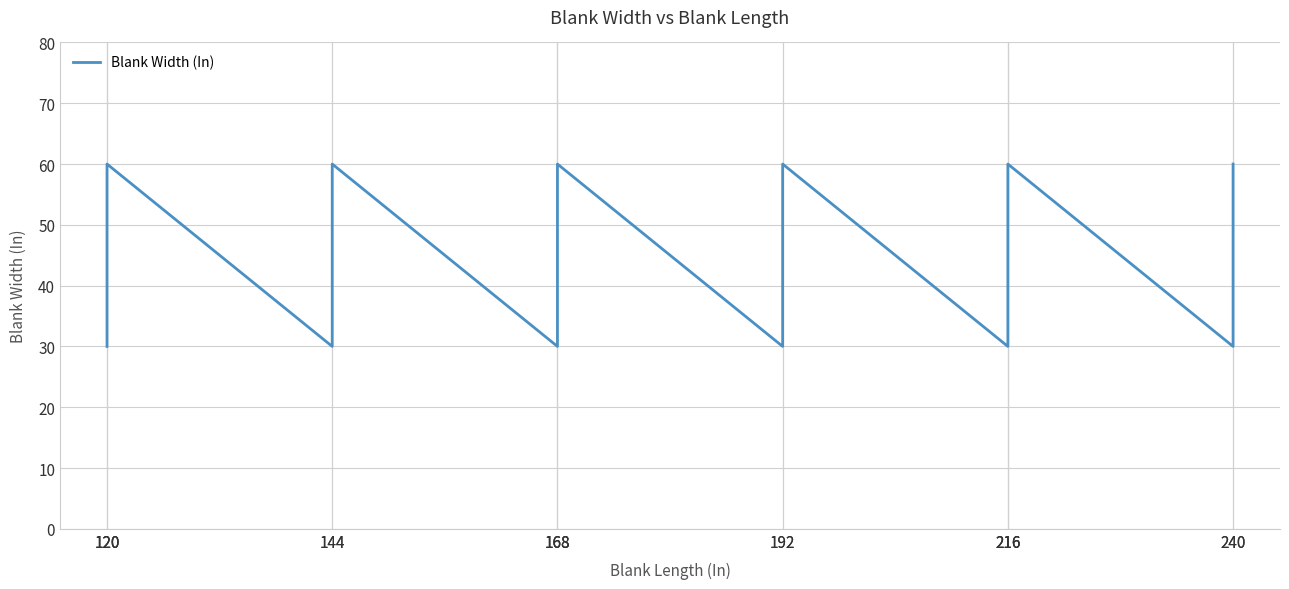

Rank the categories by value from lowest to highest.

120, 144, 168, 192, 216, 240, 120, 168, 216, 120, 144, 168, 192, 216, 240